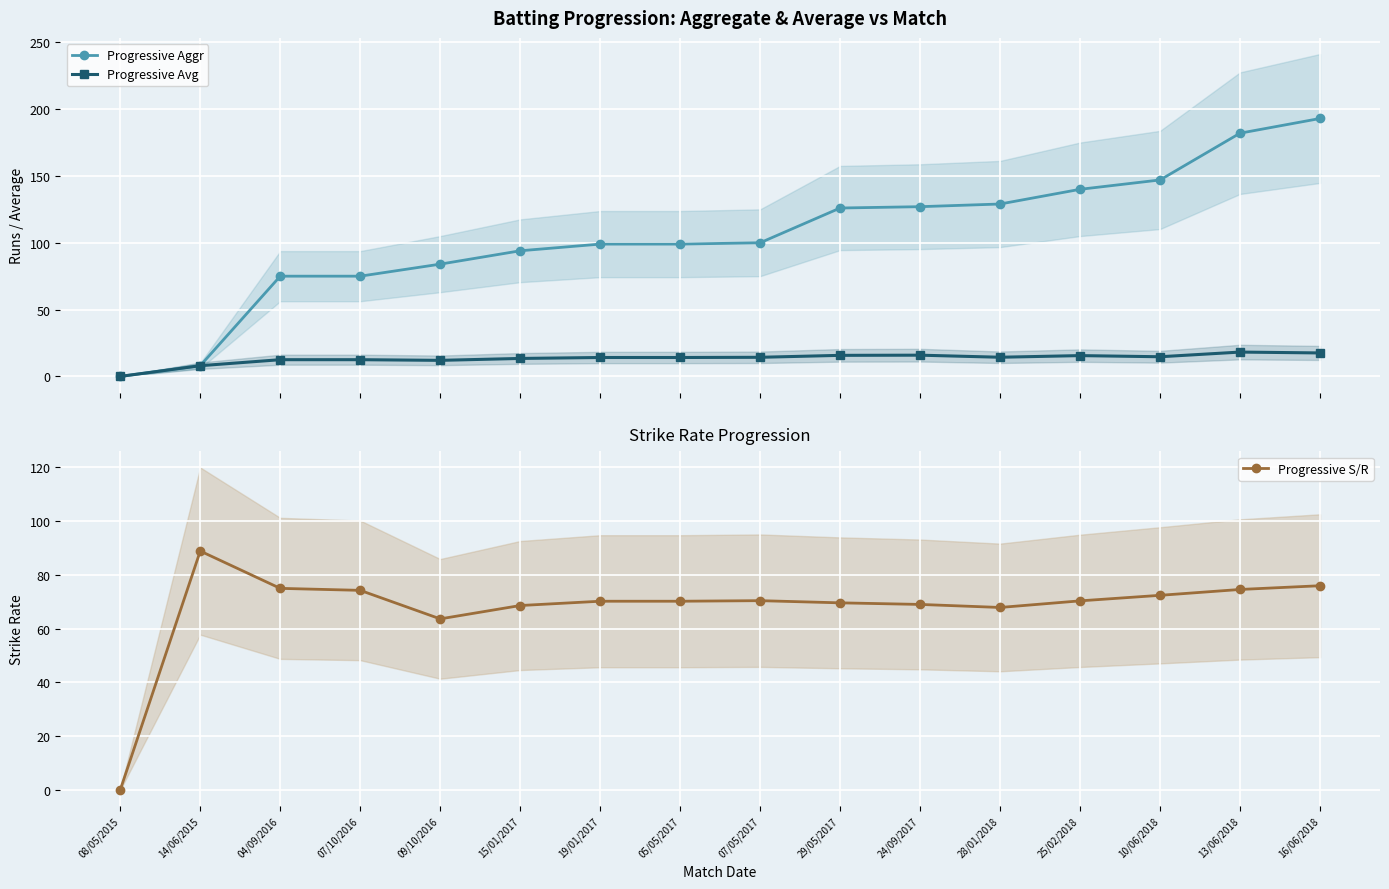

Is it true that Progressive Avg equals 21.9 at 07/05/2017?

False